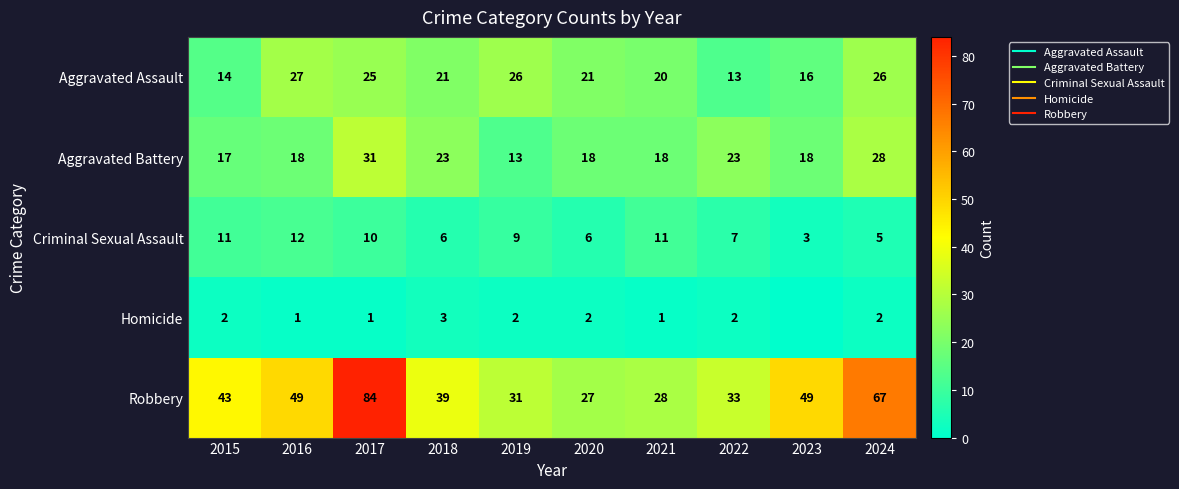

True or false: Aggravated Battery has a value of 28 at 2024.

True